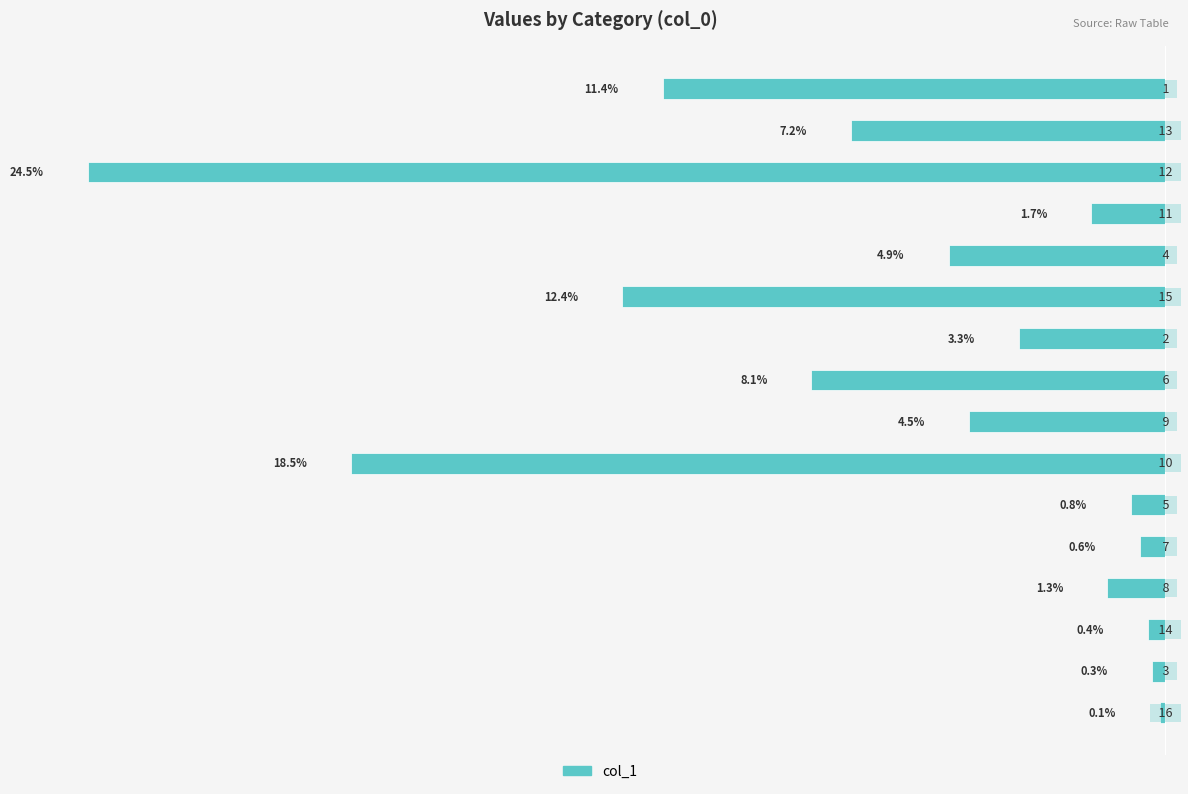

How many bars are there in total?

16